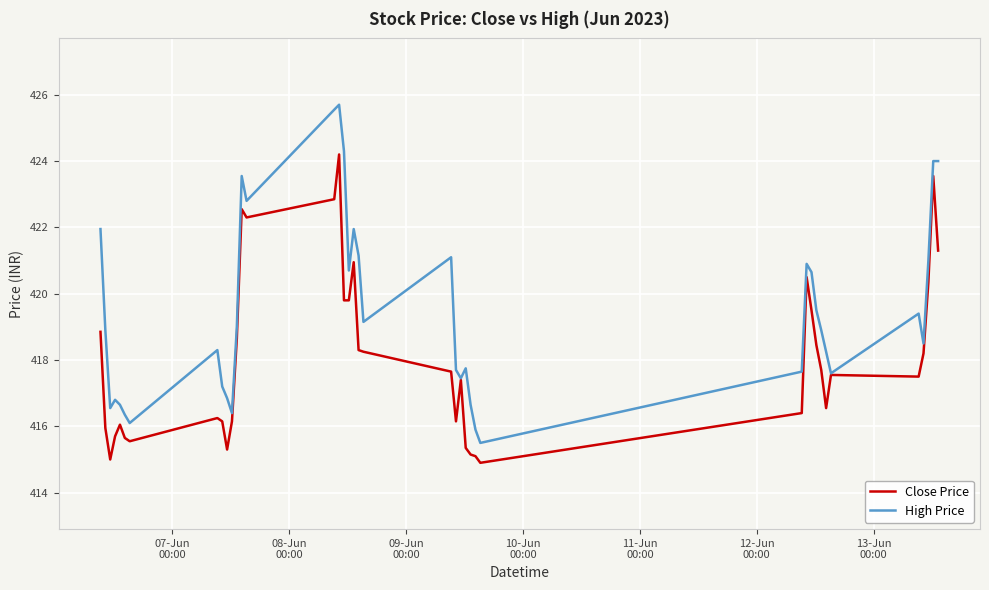

What is the highest value of the Close Price series?

424.2